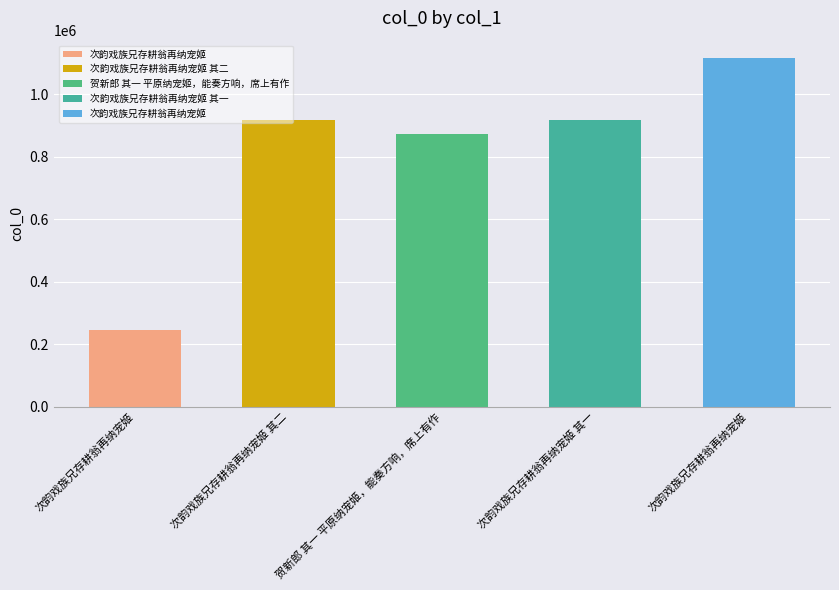

List the labels in order of value, largest first.

次韵戏族兄存耕翁再纳宠姬, 次韵戏族兄存耕翁再纳宠姬 其二, 次韵戏族兄存耕翁再纳宠姬 其一, 贺新郎 其一 平原纳宠姬，能奏方响，席上有作, 次韵戏族兄存耕翁再纳宠姬